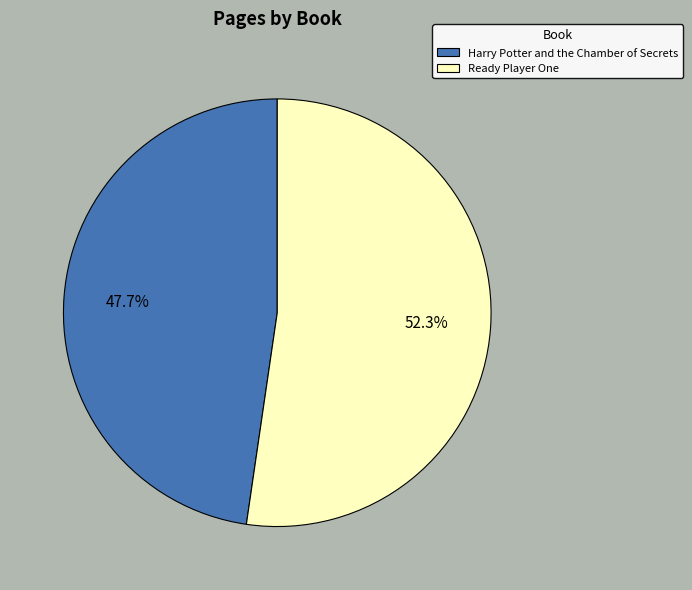

The Ready Player One slice represents 52% of the pie. True or false?

True